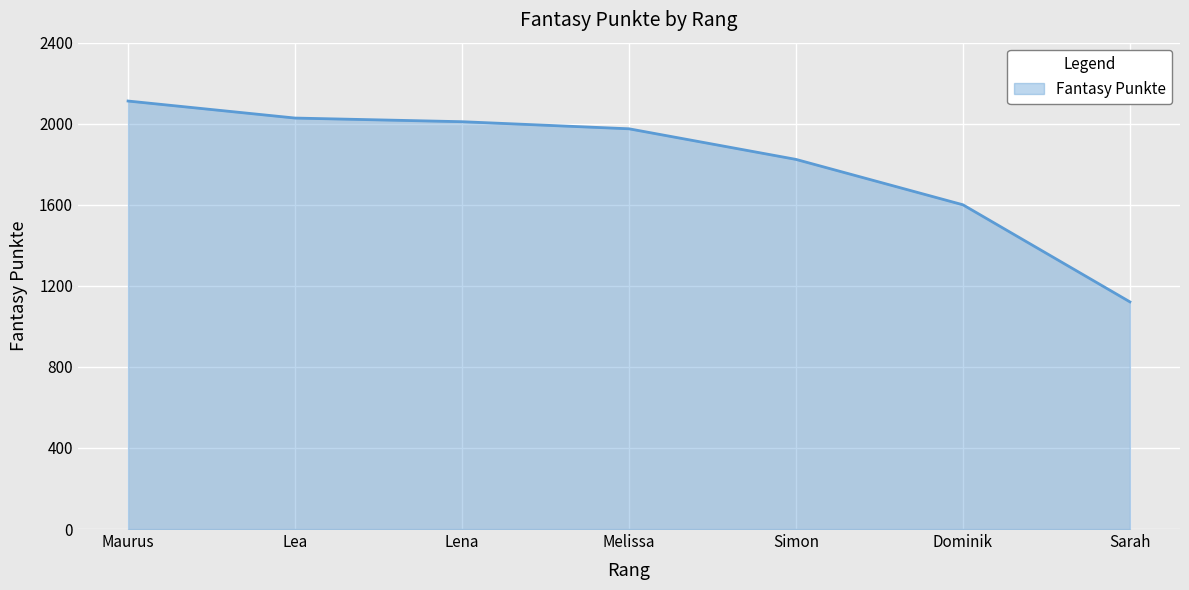

Is it true that the value at Lea is 2028?

True